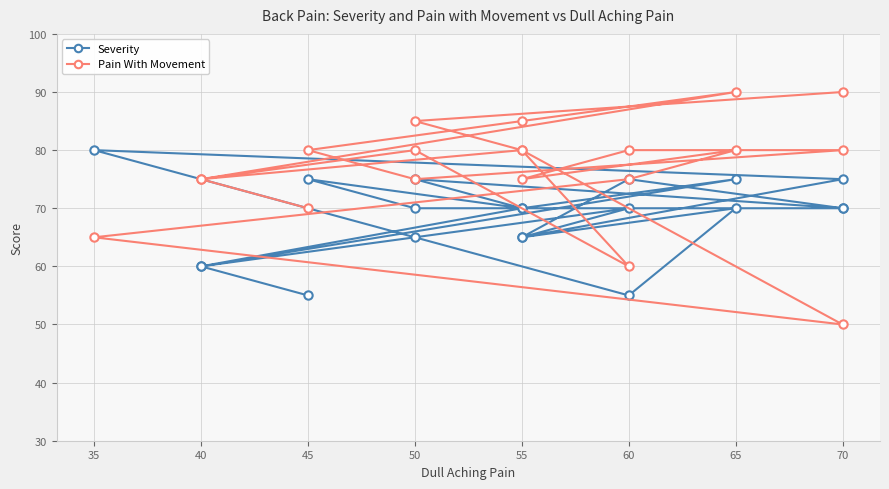

Between 55 and 60, which series saw the biggest shift?

Severity